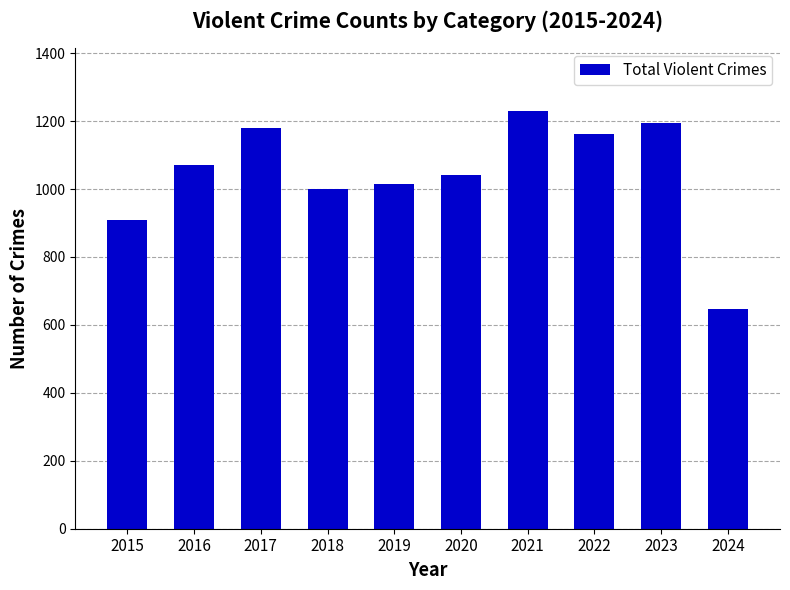

Is it true that the value at 2023 is 1193?

True